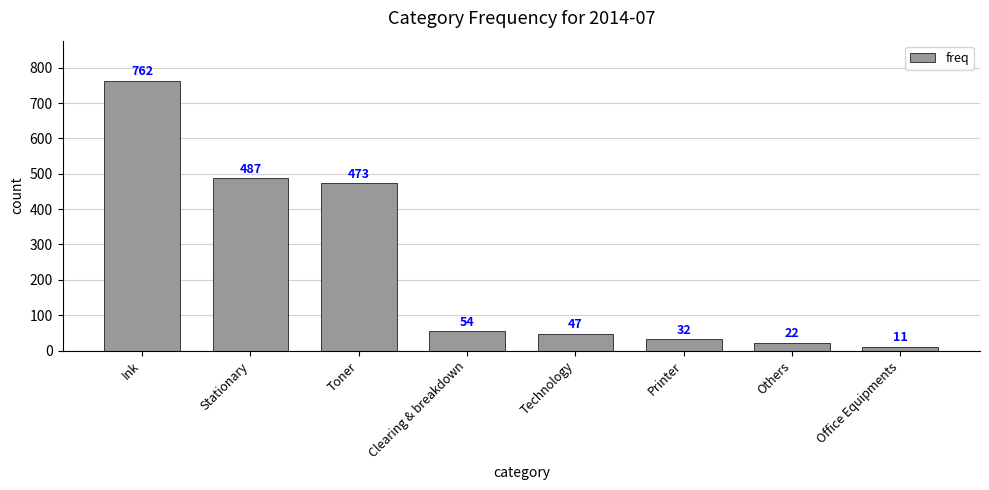

What is the difference between the maximum and minimum values?

751